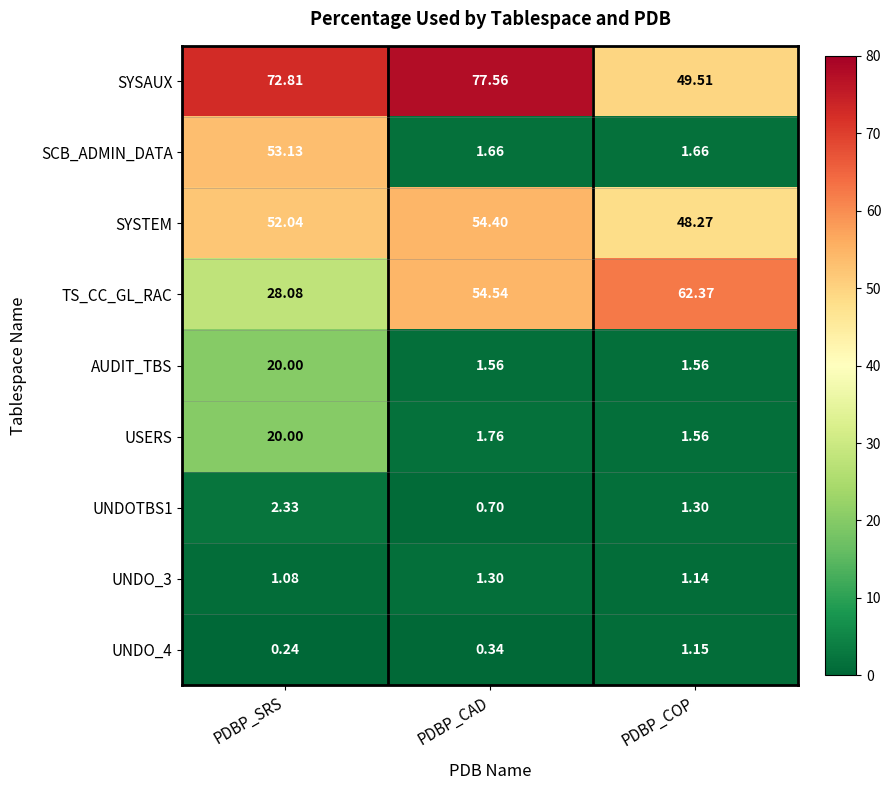

How many series are shown in this chart?

9